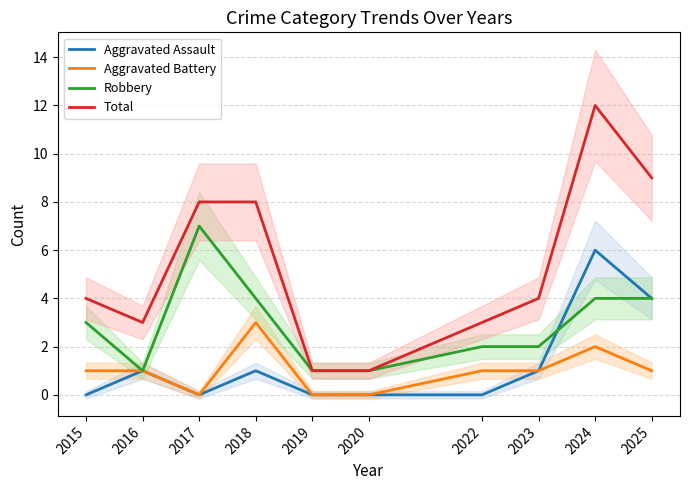

At which label does Total reach its minimum?

2019